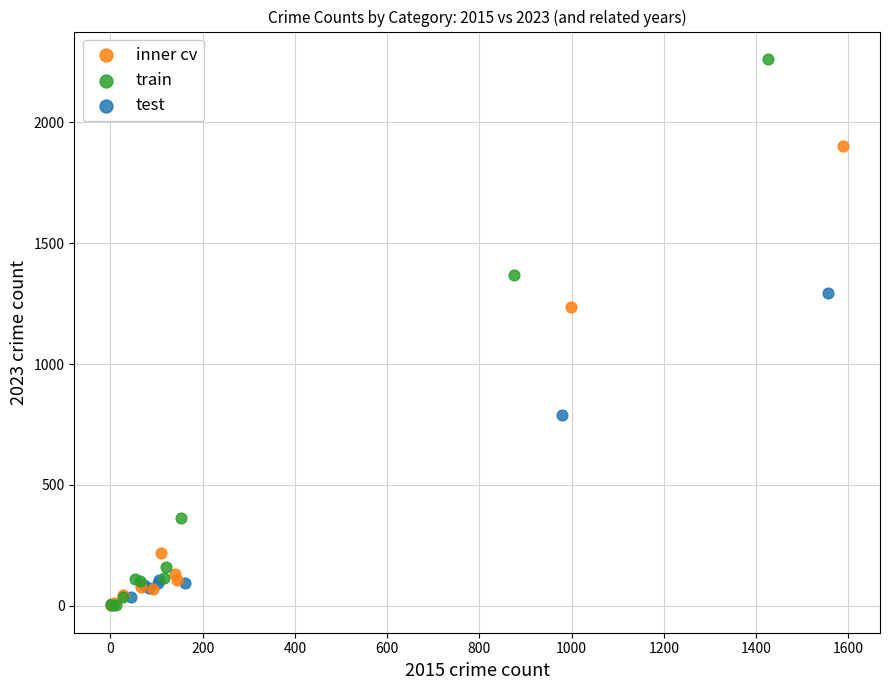

What are all the series names shown in the legend?

inner cv, train, test